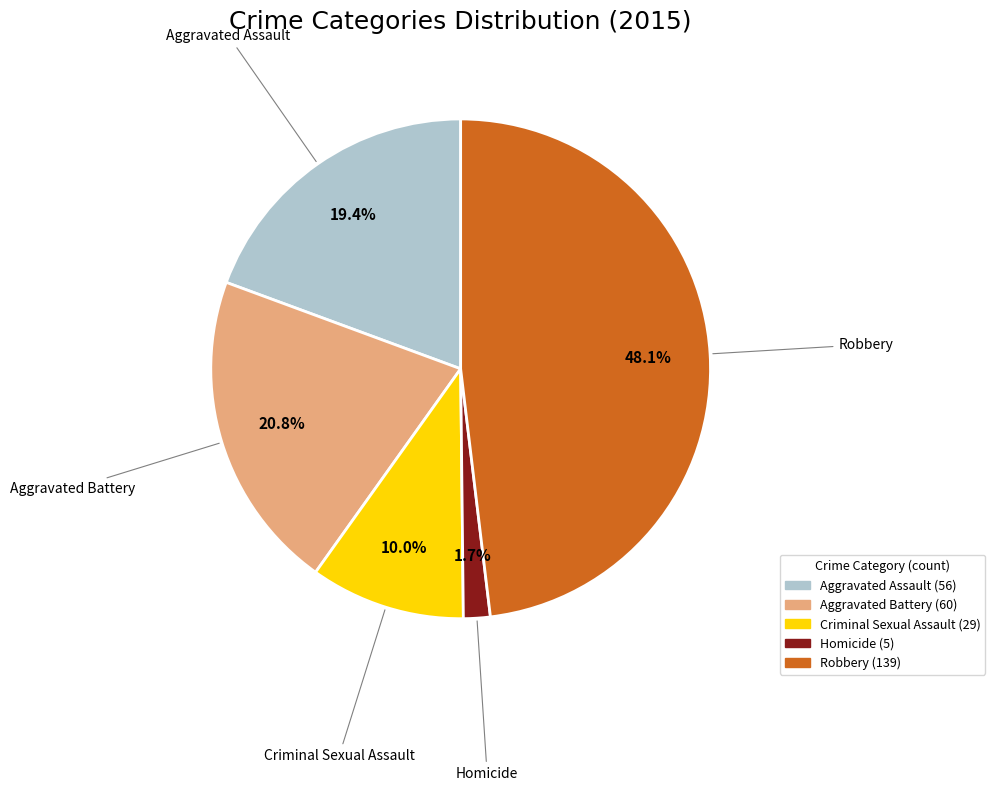

To the nearest percent, what is the combined percentage of Homicide and Robbery?

50%